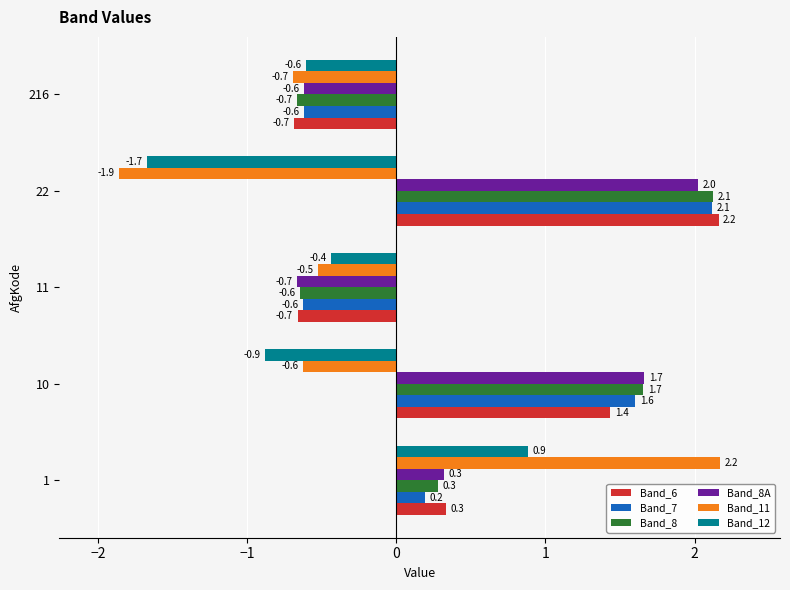

True or false: Band_7 has a value of 1.6 at 10.

True